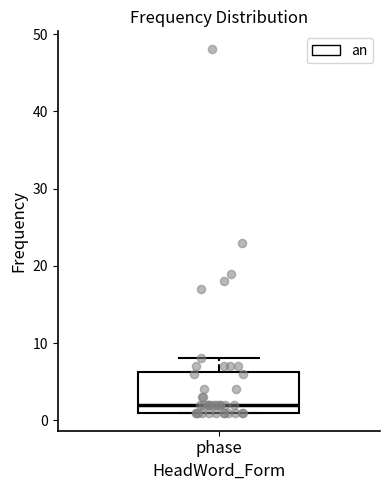

Transcribe this box plot: give where the median line is, the range the box spans, and where the two whiskers end, as read against the y-axis. The values are not printed on the chart, so give them approximately, as read against the axis.

median 2, box 1 to 6, whiskers 1 to 8